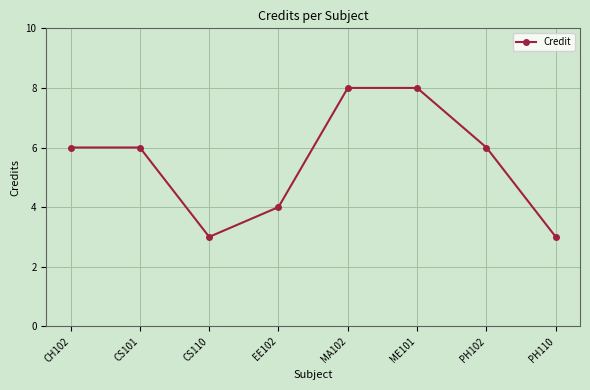

True or false: the data shows 3 at PH102.

False